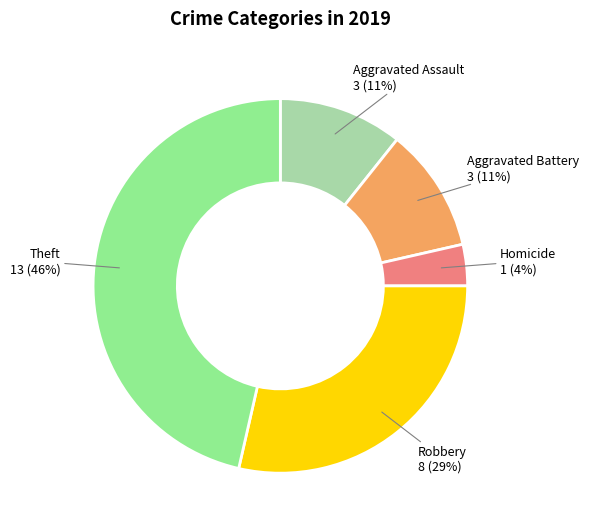

To the nearest percent, what portion does Homicide represent?

4%